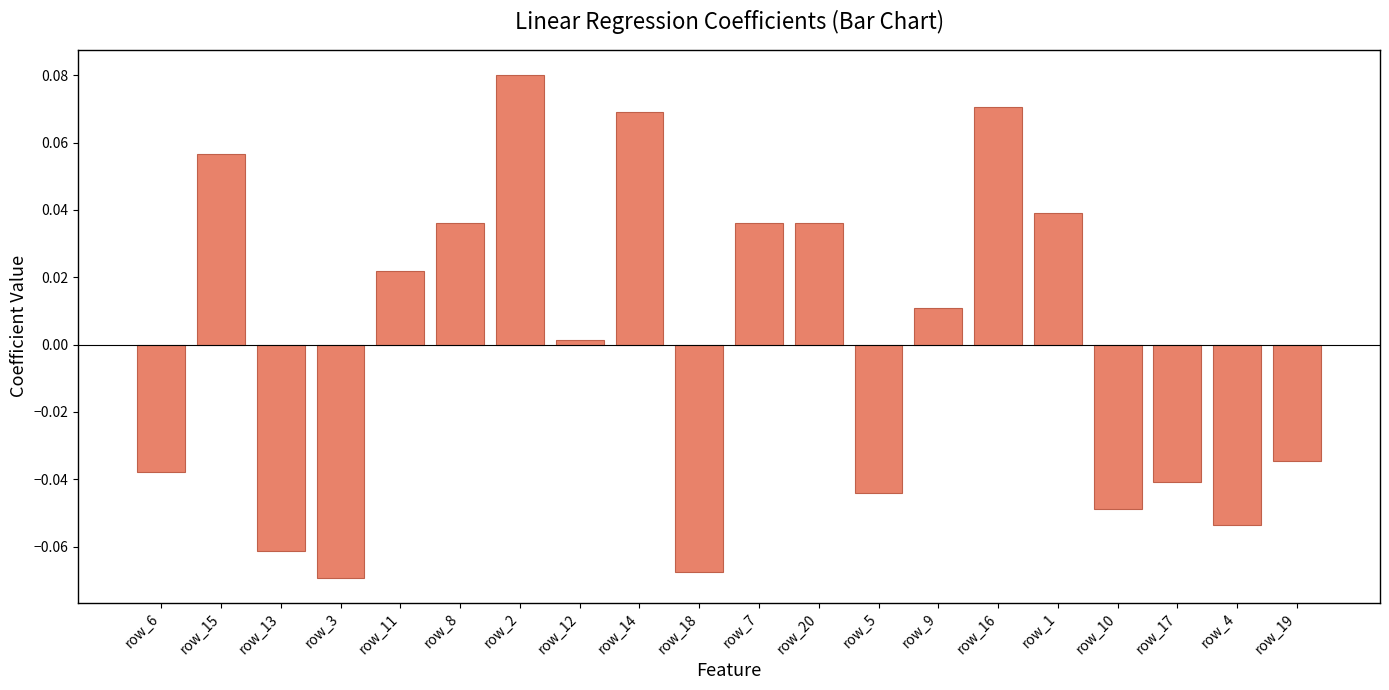

Where does the data first go above 0?

row_15